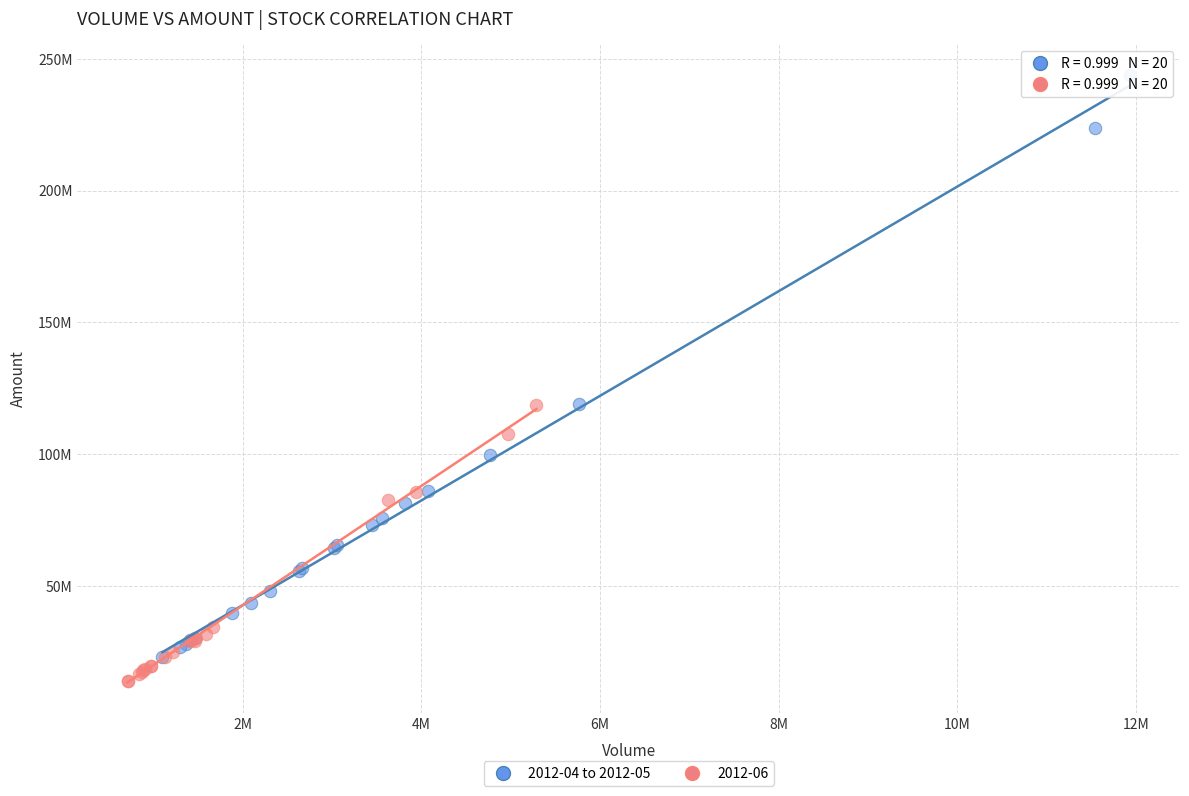

What are all the series names shown in the legend?

2012-04 to 2012-05, 2012-06